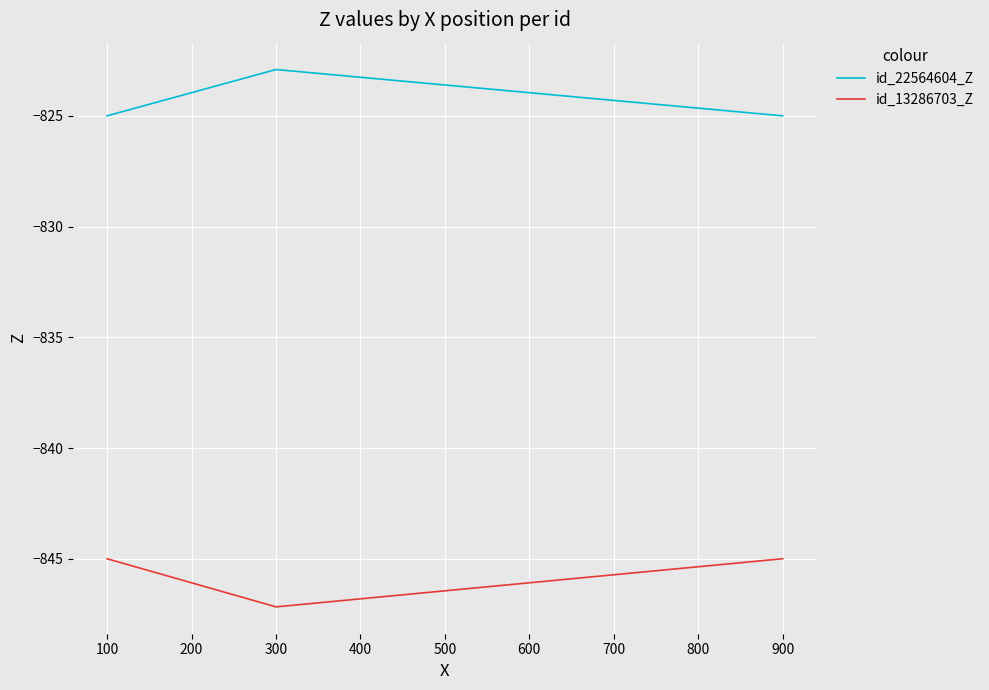

What is the total value across all series at 900?

-1670.0